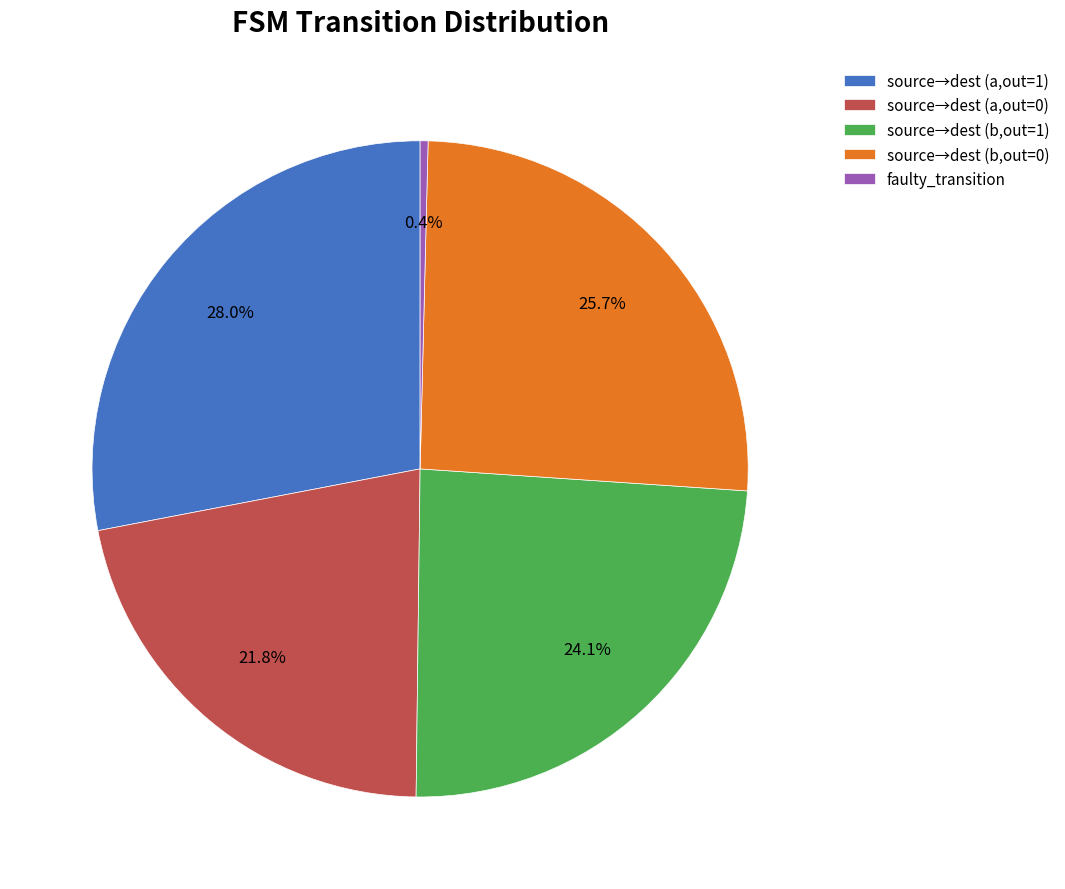

To the nearest percent, what is the average slice percentage?

20%